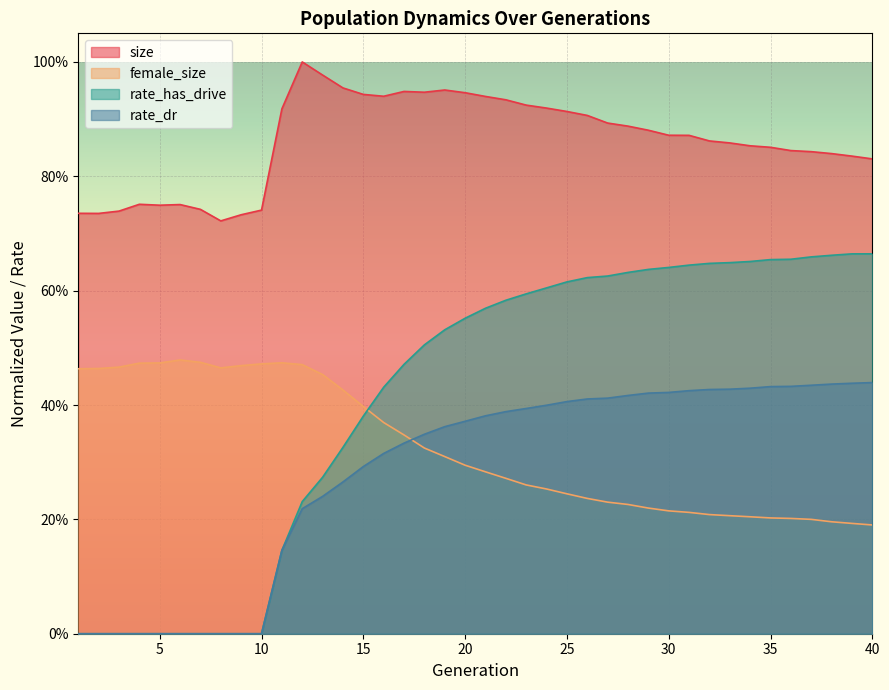

Reading right to left, what are all the values shown in this chart?

size: 40=0.8	39=0.8	38=0.8	37=0.8	36=0.8	35=0.9	34=0.9	33=0.9	32=0.9	31=0.9	30=0.9	29=0.9	28=0.9	27=0.9	26=0.9	25=0.9	24=0.9	23=0.9	22=0.9	21=0.9	20=0.9	19=1.0	18=0.9	17=0.9	16=0.9	15=0.9	14=1.0	13=1.0	12=1.0	11=0.9	10=0.7	9=0.7	8=0.7	7=0.7	6=0.8	5=0.7	4=0.8	3=0.7	2=0.7	1=0.7
female_size: 40=0.2	39=0.2	38=0.2	37=0.2	36=0.2	35=0.2	34=0.2	33=0.2	32=0.2	31=0.2	30=0.2	29=0.2	28=0.2	27=0.2	26=0.2	25=0.2	24=0.3	23=0.3	22=0.3	21=0.3	20=0.3	19=0.3	18=0.3	17=0.3	16=0.4	15=0.4	14=0.4	13=0.5	12=0.5	11=0.5	10=0.5	9=0.5	8=0.5	7=0.5	6=0.5	5=0.5	4=0.5	3=0.5	2=0.5	1=0.5
rate_dr: 40=0.4	39=0.4	38=0.4	37=0.4	36=0.4	35=0.4	34=0.4	33=0.4	32=0.4	31=0.4	30=0.4	29=0.4	28=0.4	27=0.4	26=0.4	25=0.4	24=0.4	23=0.4	22=0.4	21=0.4	20=0.4	19=0.4	18=0.3	17=0.3	16=0.3	15=0.3	14=0.3	13=0.2	12=0.2	11=0.1	10=0.0	9=0.0	8=0.0	7=0.0	6=0.0	5=0.0	4=0.0	3=0.0	2=0.0	1=0.0
rate_has_drive: 40=0.7	39=0.7	38=0.7	37=0.7	36=0.7	35=0.7	34=0.7	33=0.6	32=0.6	31=0.6	30=0.6	29=0.6	28=0.6	27=0.6	26=0.6	25=0.6	24=0.6	23=0.6	22=0.6	21=0.6	20=0.6	19=0.5	18=0.5	17=0.5	16=0.4	15=0.4	14=0.3	13=0.3	12=0.2	11=0.1	10=0.0	9=0.0	8=0.0	7=0.0	6=0.0	5=0.0	4=0.0	3=0.0	2=0.0	1=0.0